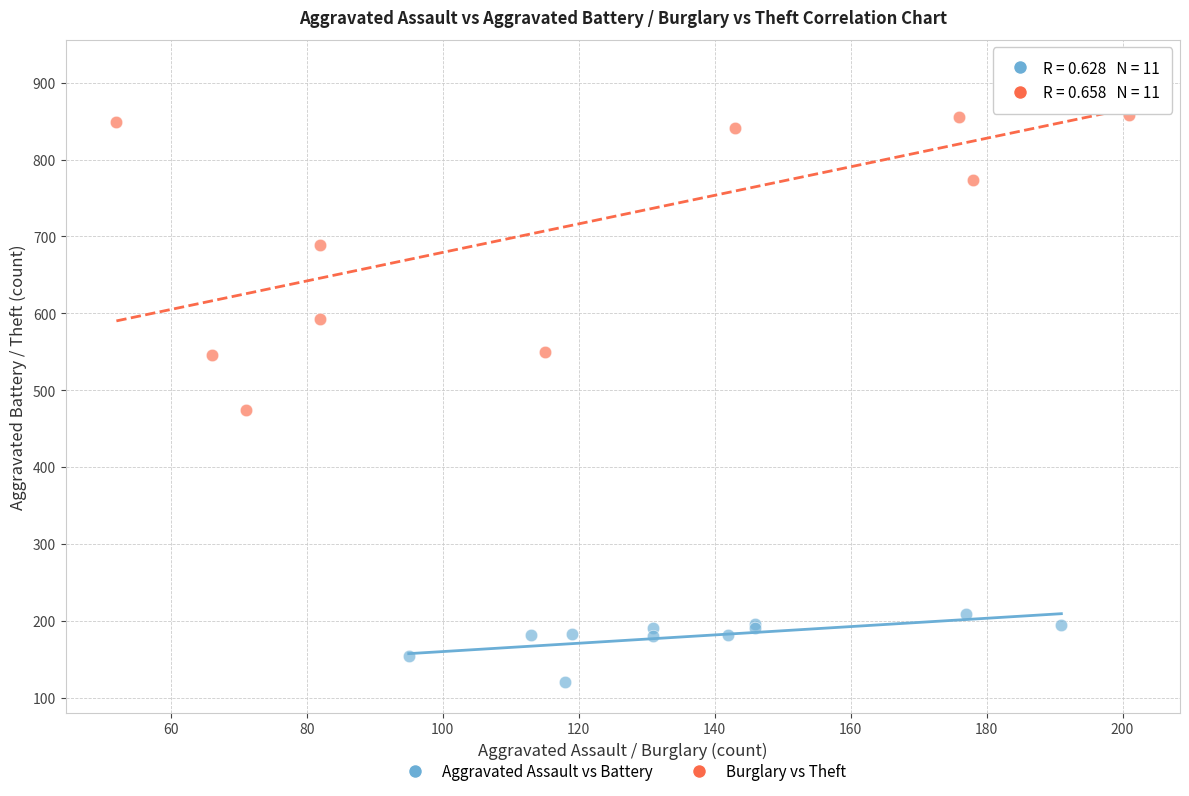

Which series has the largest Y range (max minus min)?

Burglary vs Theft